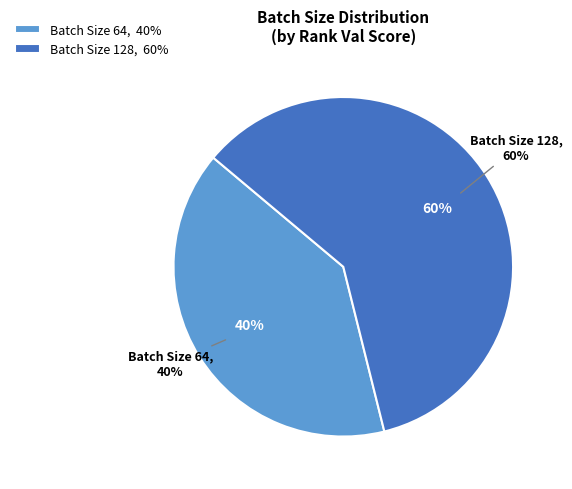

Does 64 account for over 50% of the chart?

No